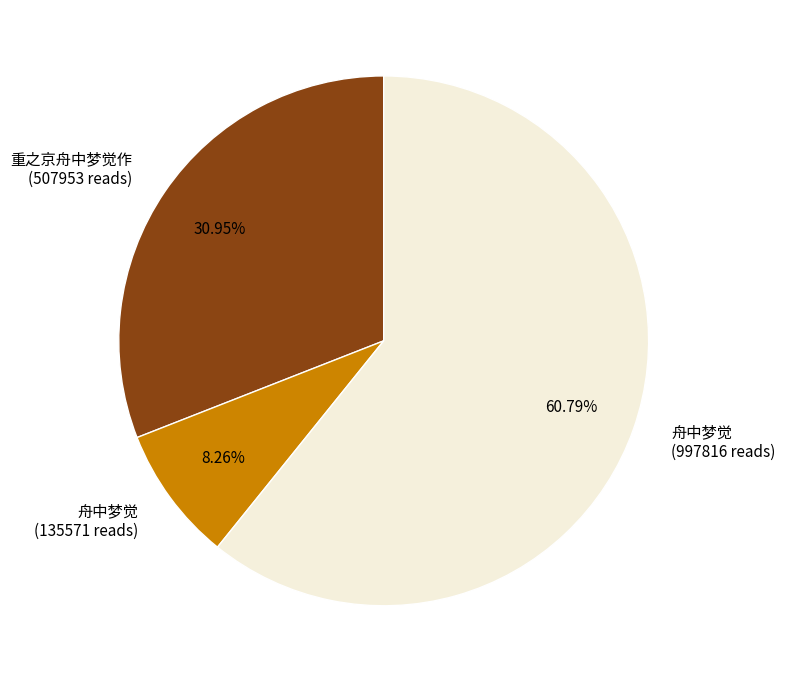

What is the largest slice in the pie chart?

舟中梦觉 (997816 reads)